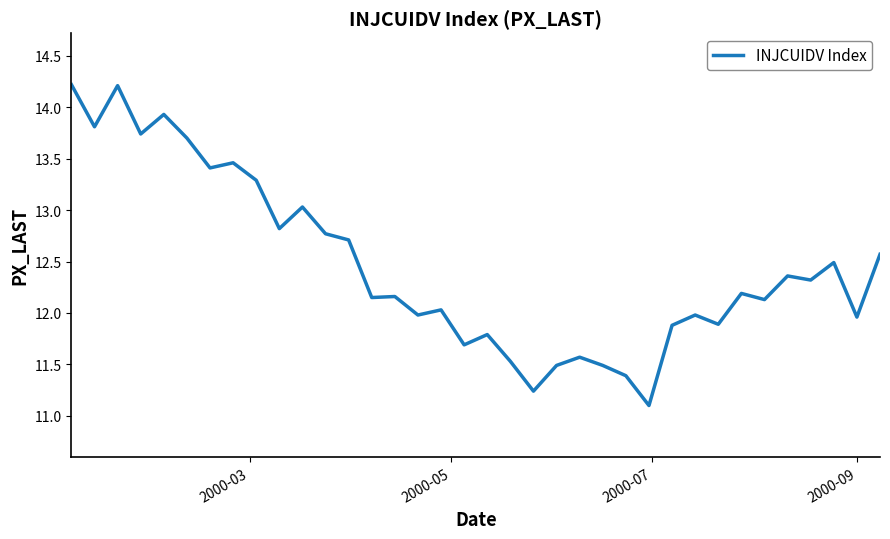

What is the smallest value displayed?

11.1